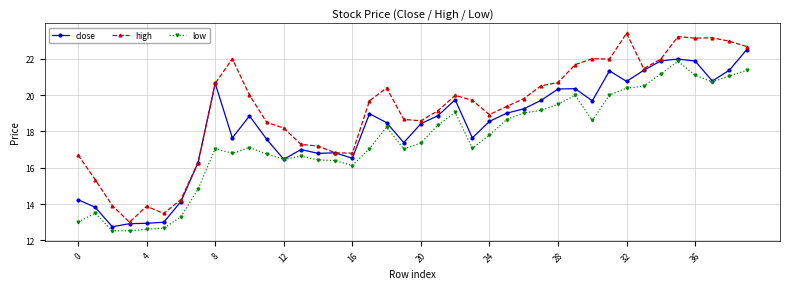

What is the smallest value displayed?

12.5